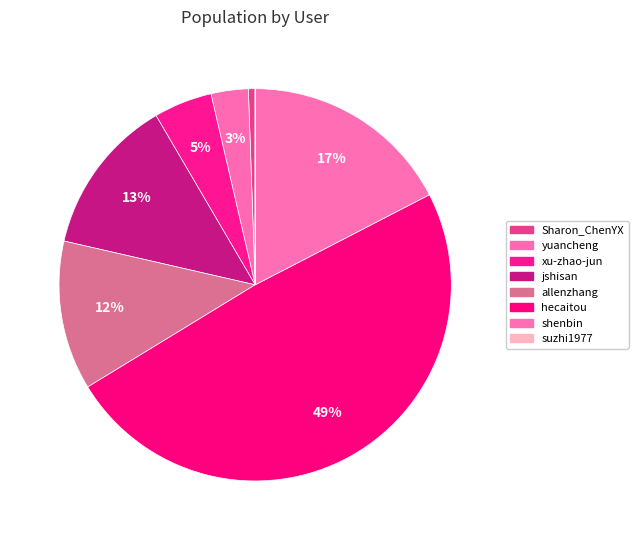

How many segments does this pie chart have?

8